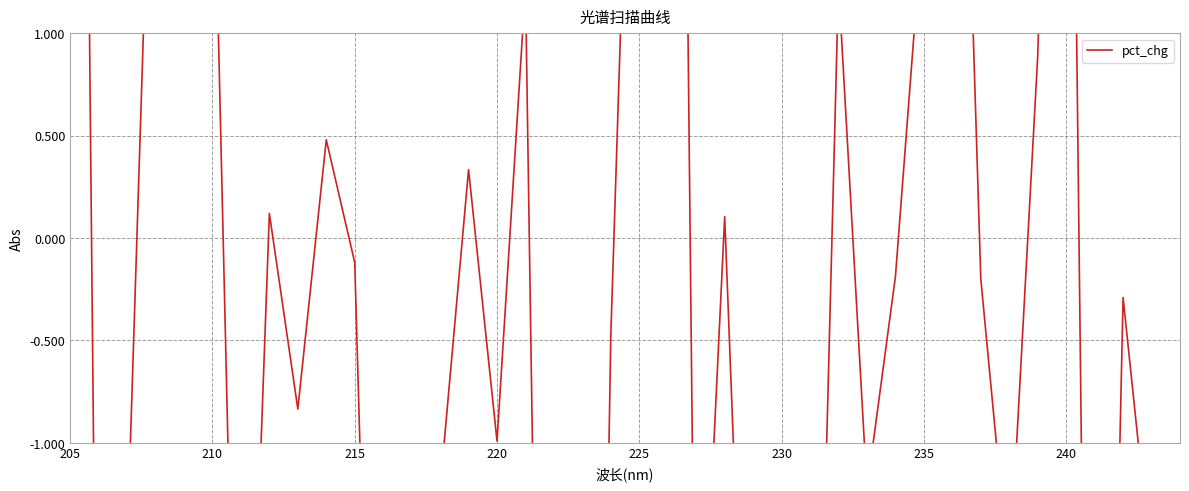

How many interior local peaks (higher than both neighbors) does the data have?

13